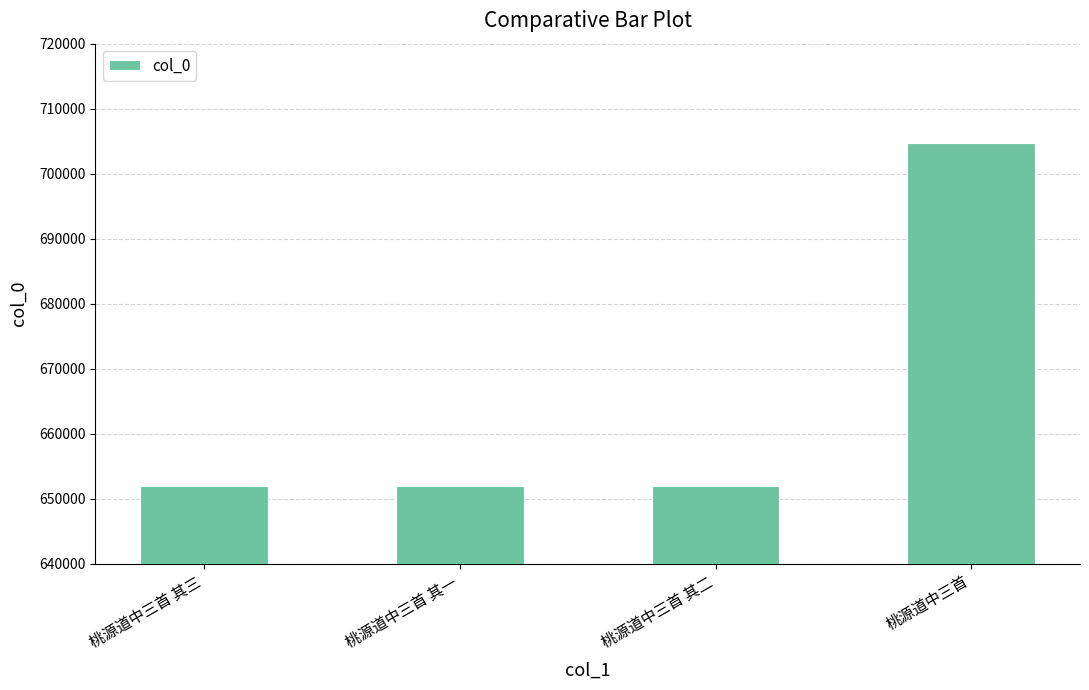

How many series are shown in this chart?

1